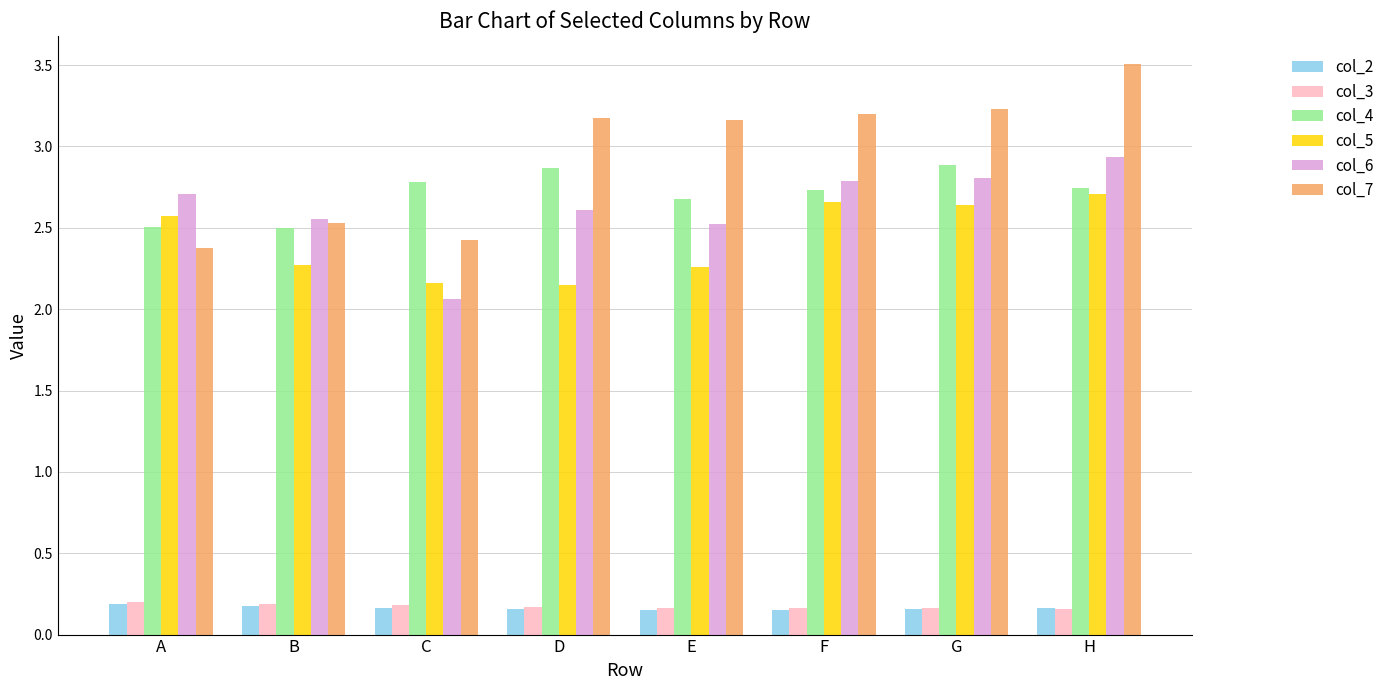

Which series has the largest range (max minus min)?

col_7